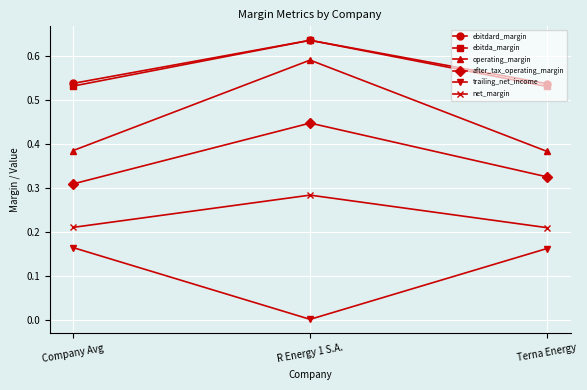

Which series changed the most between R Energy 1 S.A. and Terna Energy?

operating_margin